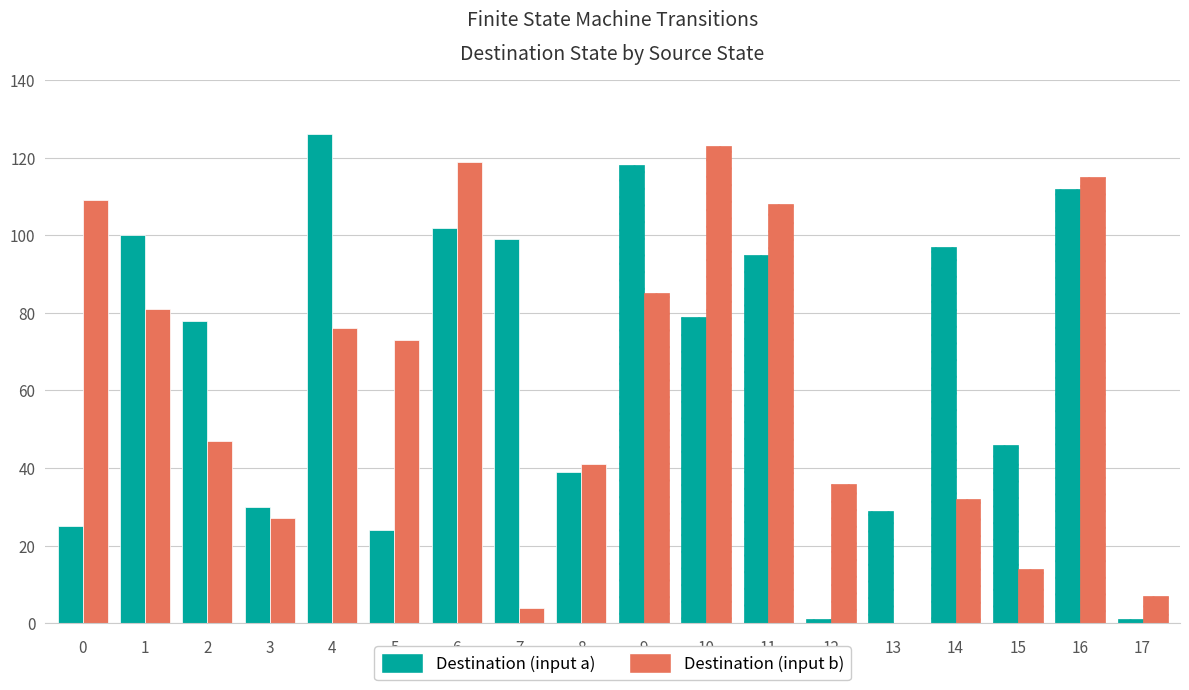

Is the value of source_state at 11 greater than the value of destination_state_a at 5?

No